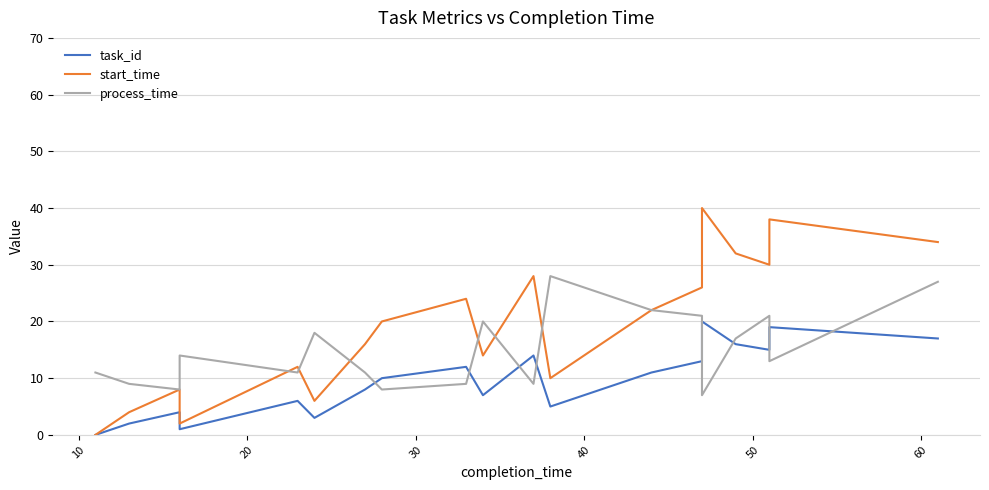

Does the chart have visible grid lines?

Yes